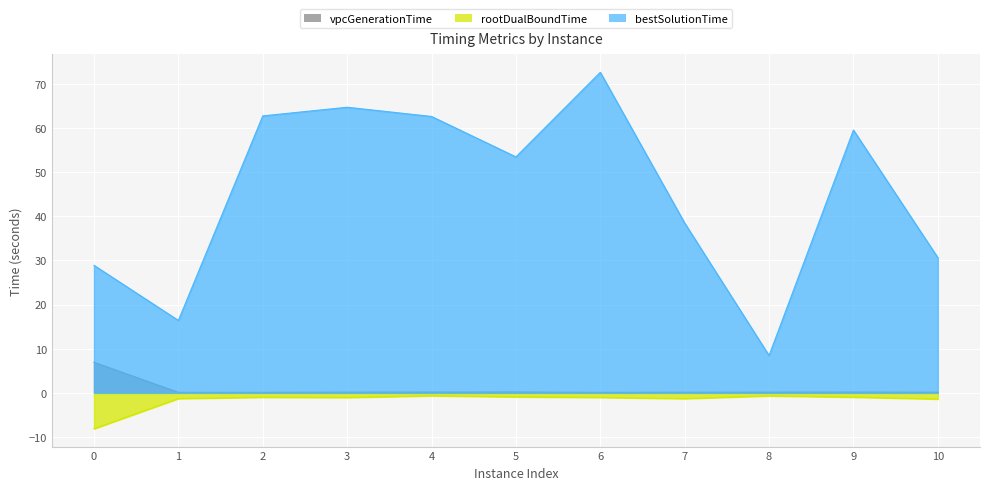

Which category has the lowest value in the vpcGenerationTime series?

6